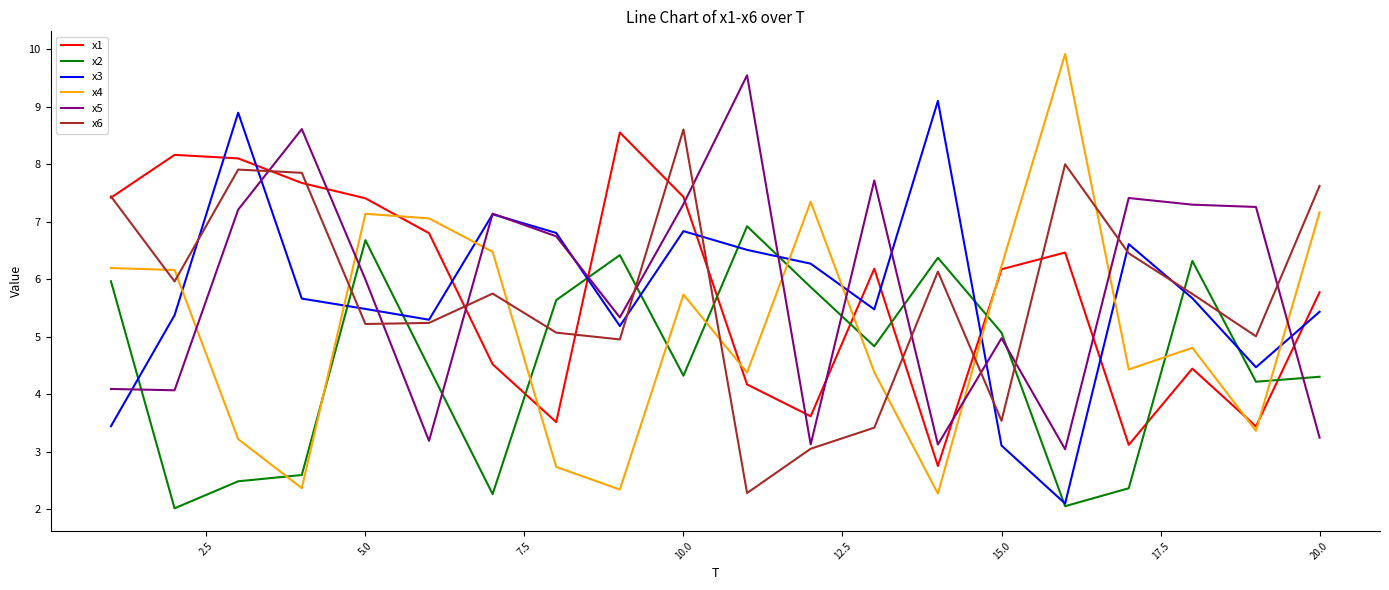

In x6, how many points are higher than both neighbors (excluding endpoints)?

5